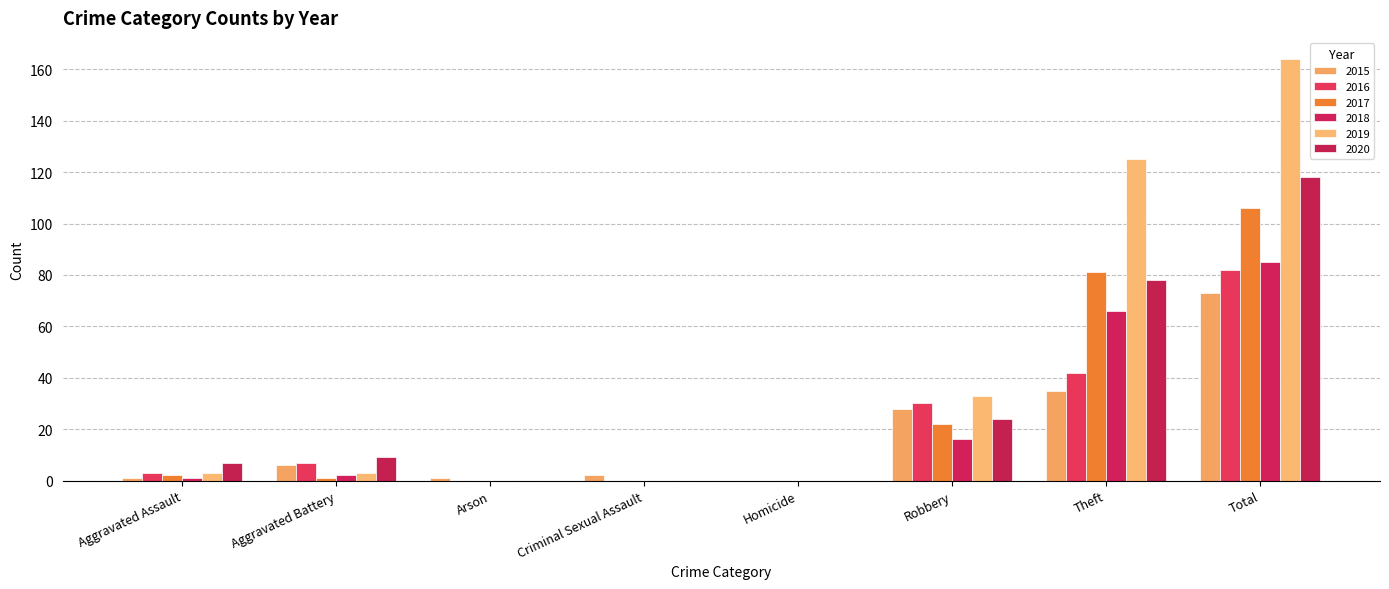

Does the chart contain stacked bars?

No